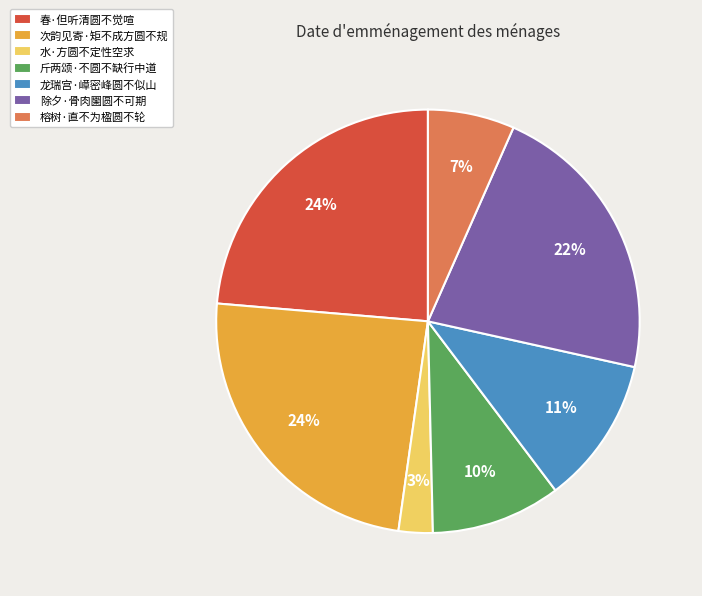

What is the ratio of the value at 斤两颂·不圆不缺行中道 to the value at 春·但听清圆不觉喧?

0.4